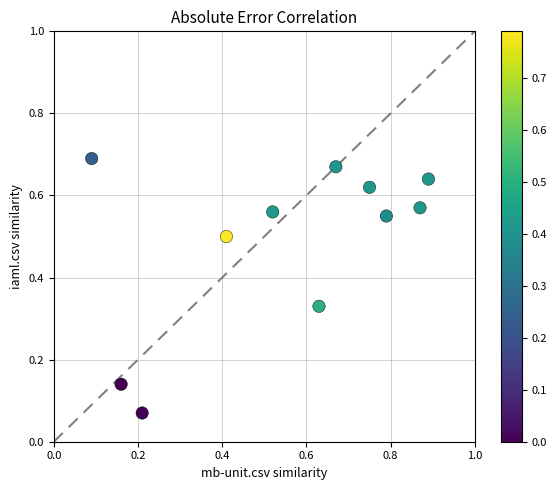

What is the average Y value?

0.5